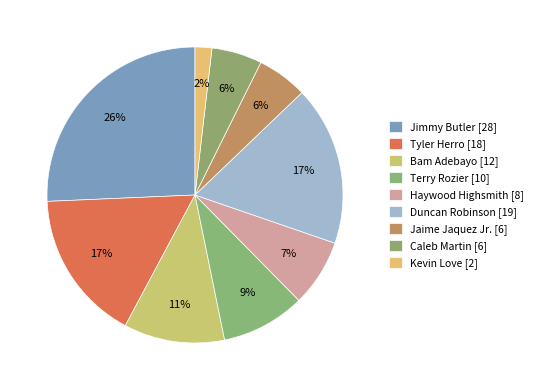

Which has a higher value, Tyler Herro or Kevin Love?

Tyler Herro